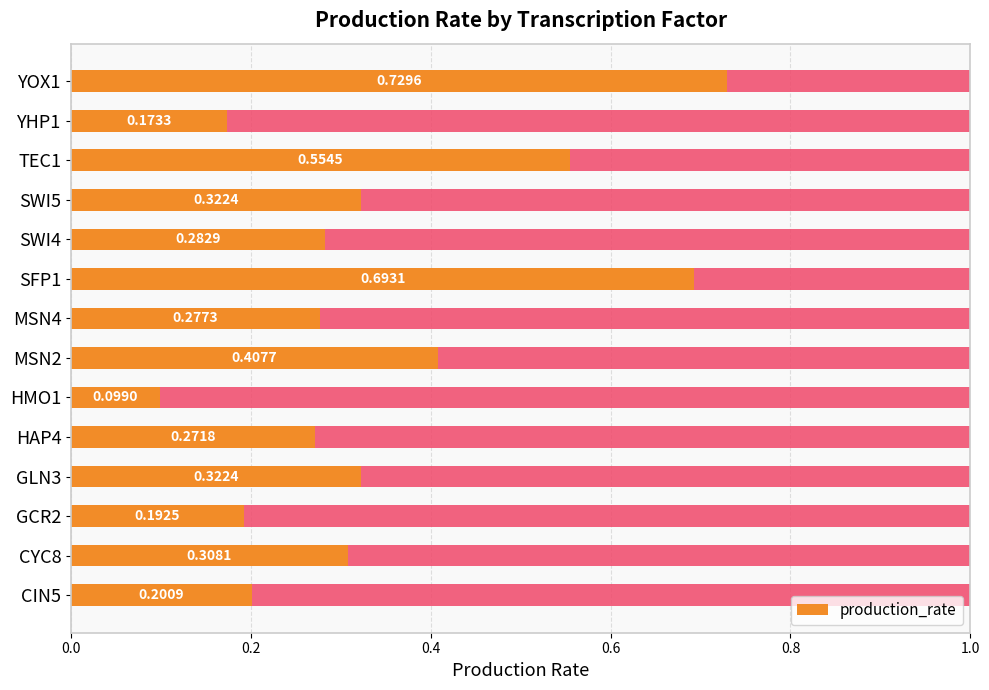

How many bars are there in total?

14